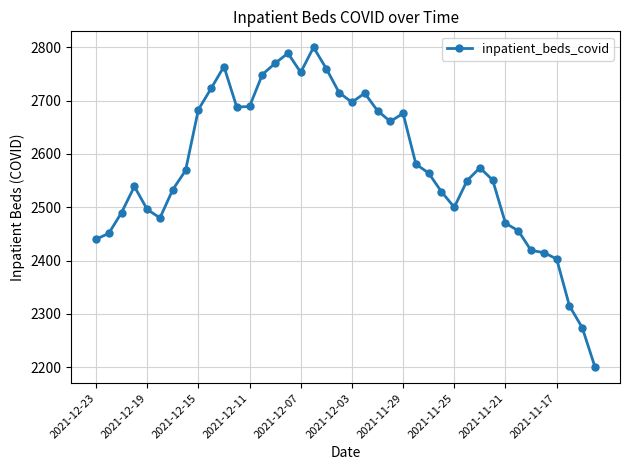

True or false: there are more than 0 points higher than both neighbors.

True